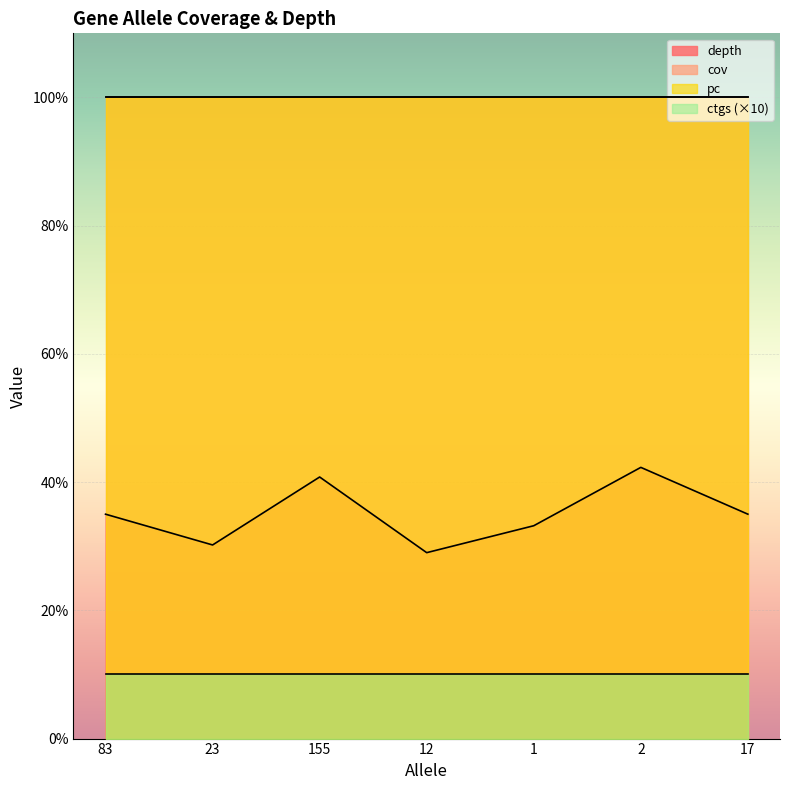

Reading left to right, transcribe all the data shown in this chart.

depth: 35.0	30.2	40.8	29.0	33.2	42.3	35.0
cov: 100.0	100.0	100.0	100.0	100.0	100.0	100.0
pc: 100.0	100.0	100.0	100.0	100.0	100.0	100.0
ctgs: 1.0	1.0	1.0	1.0	1.0	1.0	1.0